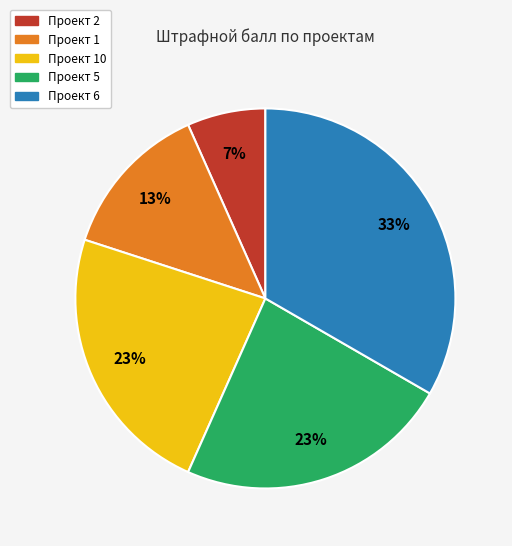

To the nearest percent, what is the average slice percentage?

20%